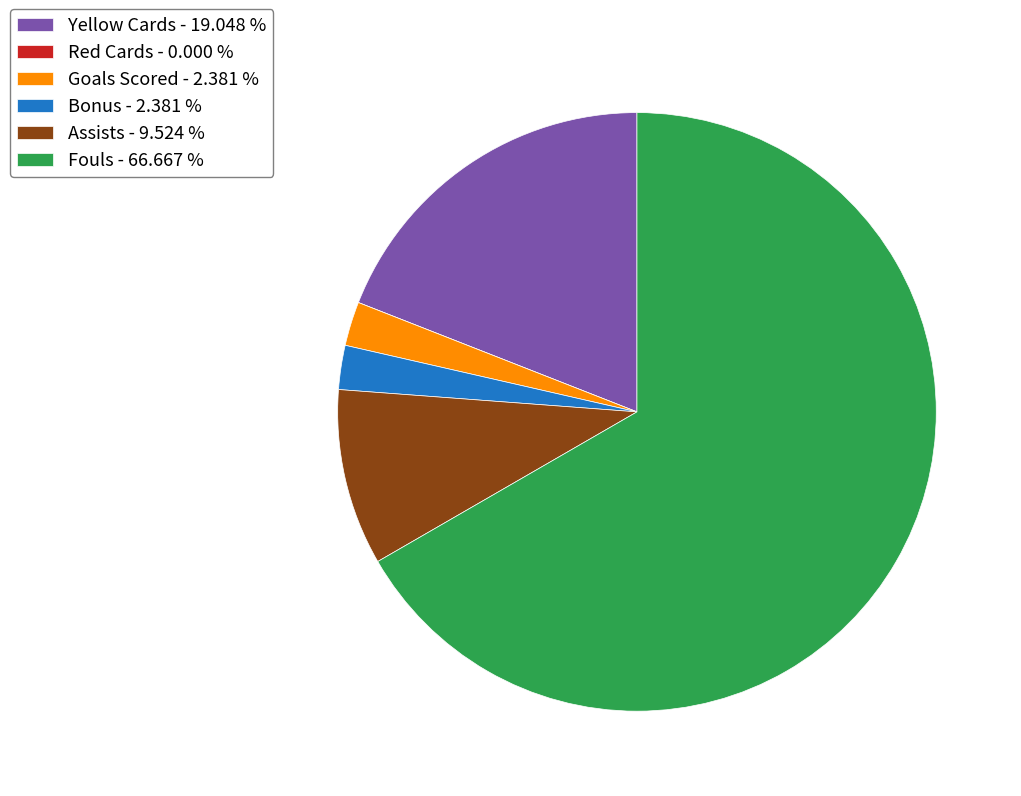

Which has a higher value, Goals Scored - 2.381 % or Assists - 9.524 %?

Assists - 9.524 %